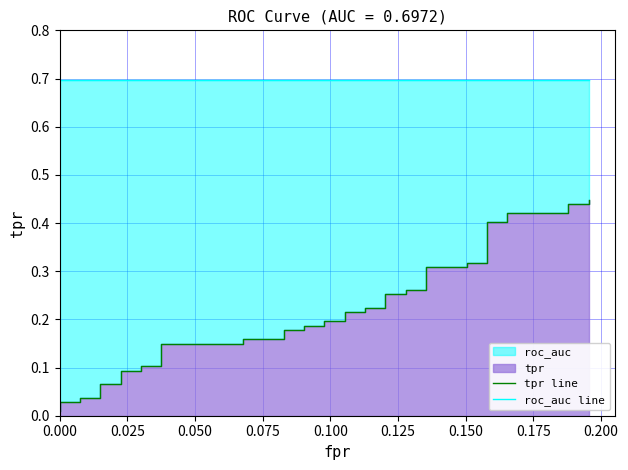

True or false: roc_auc line has a value of 0.3 at 0.150.

False